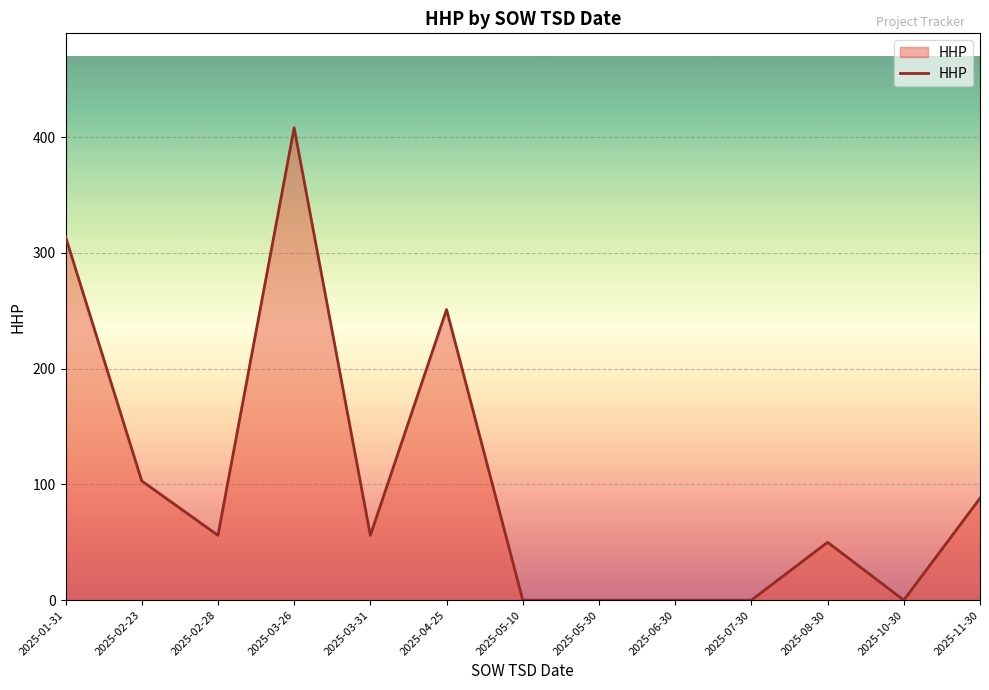

Does the chart display data point markers on the line(s)?

No